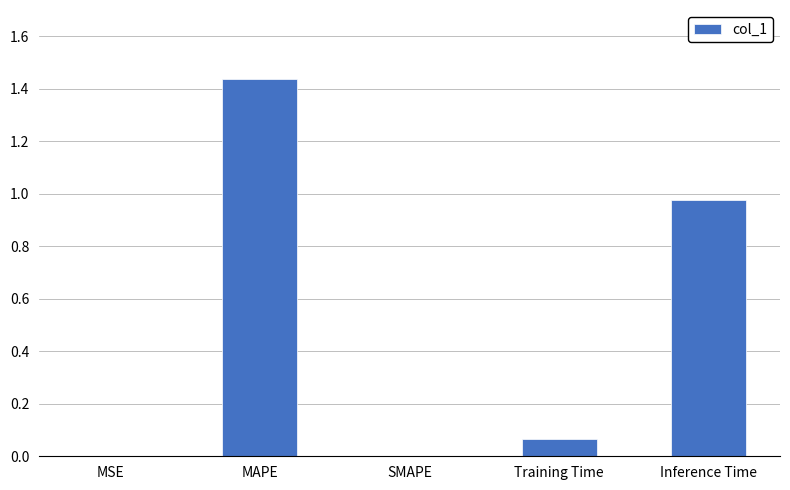

Which label corresponds to the largest value in the chart?

MAPE